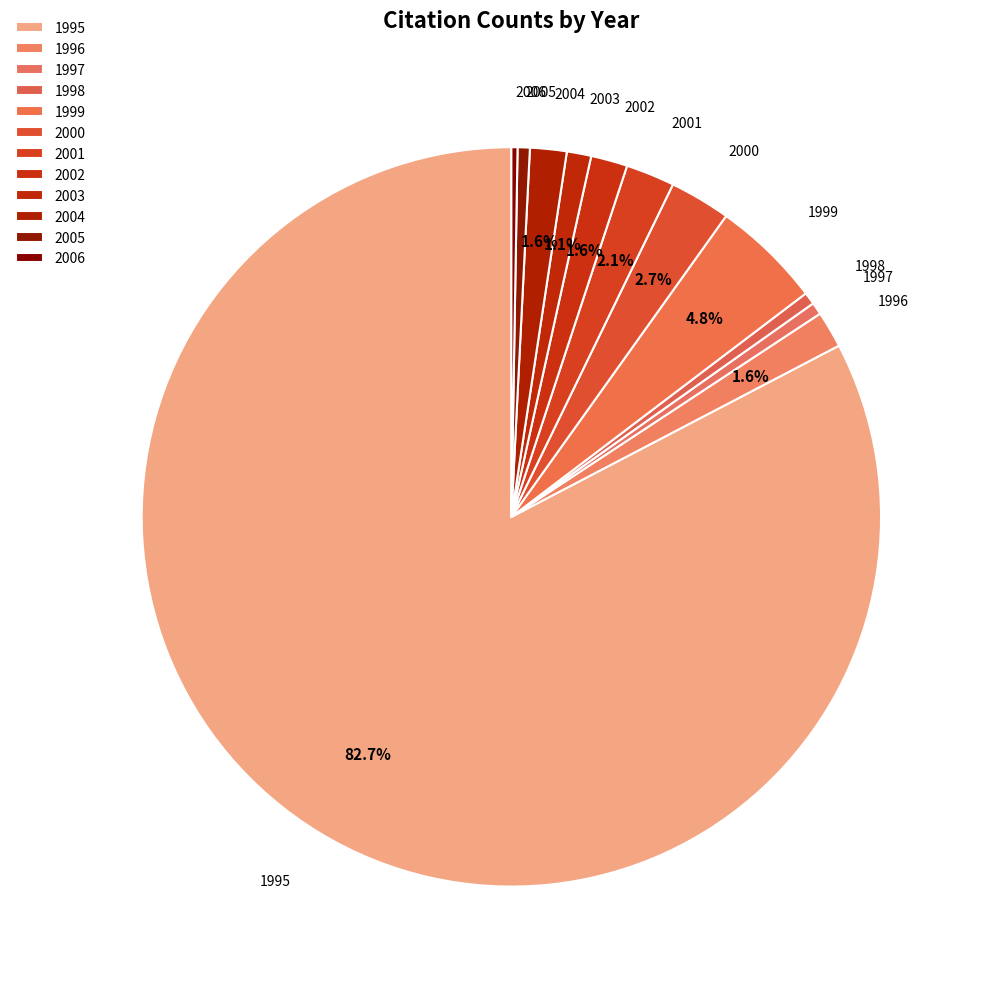

To the nearest percent, what percentage of the pie is 1999?

5%